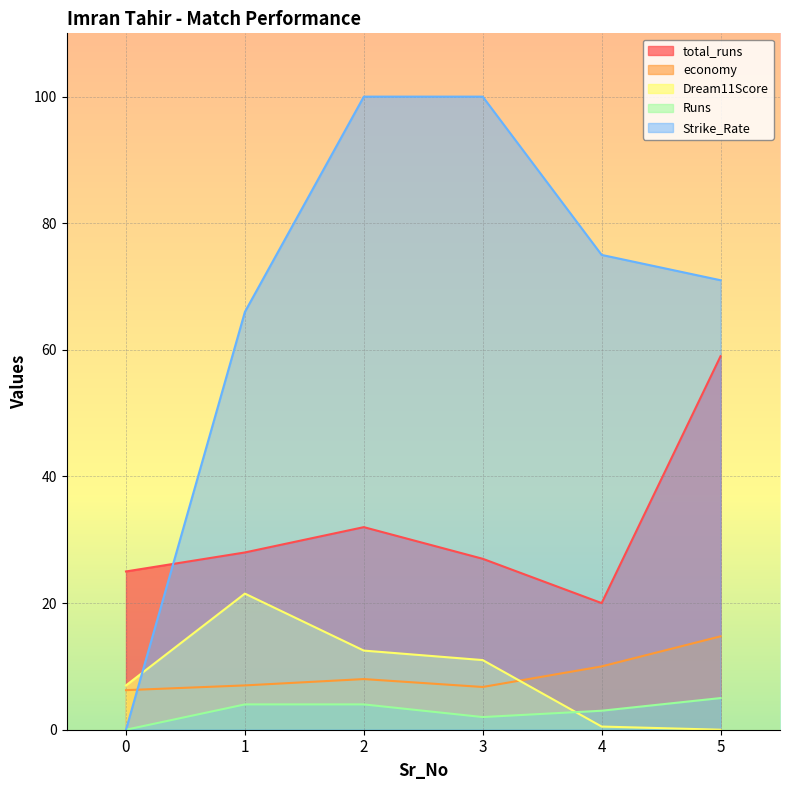

How many values in Runs are above zero?

5